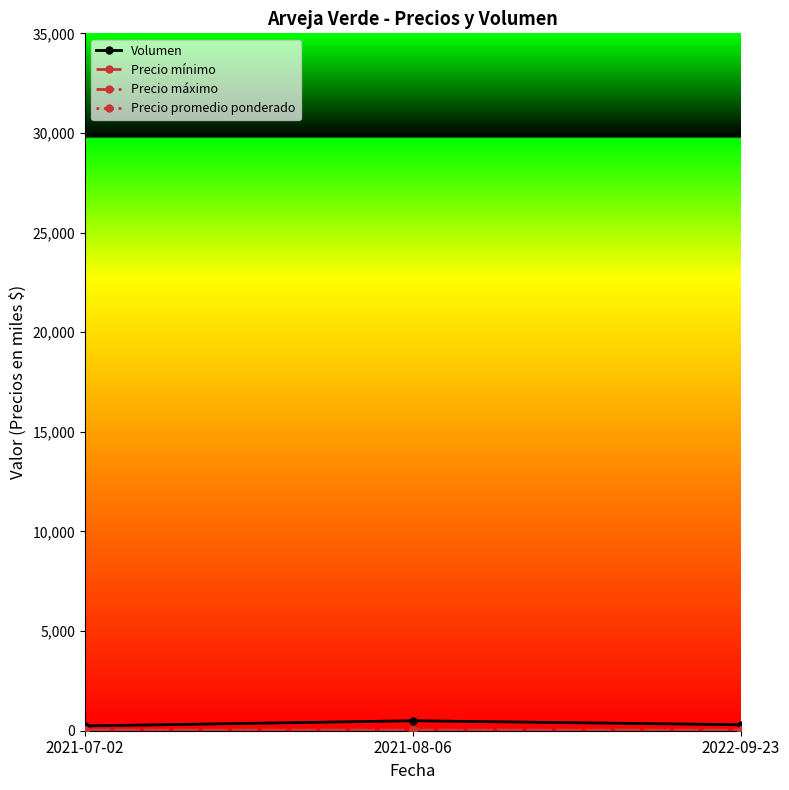

Is this an area chart (filled region under the line)?

No